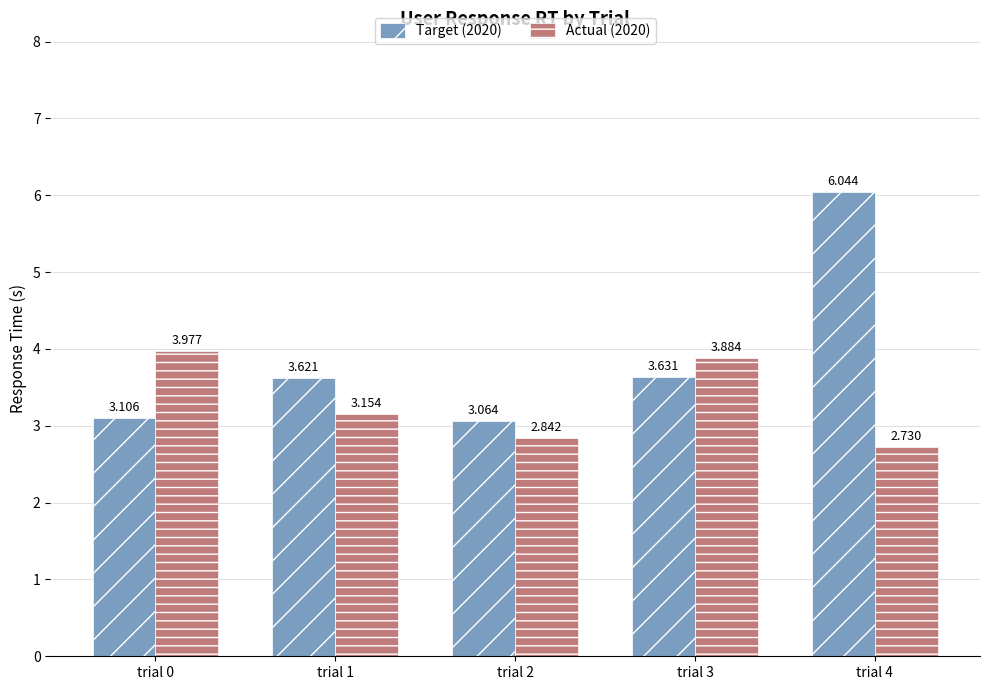

What are all the series names shown in the legend?

Target (2020), Actual (2020)